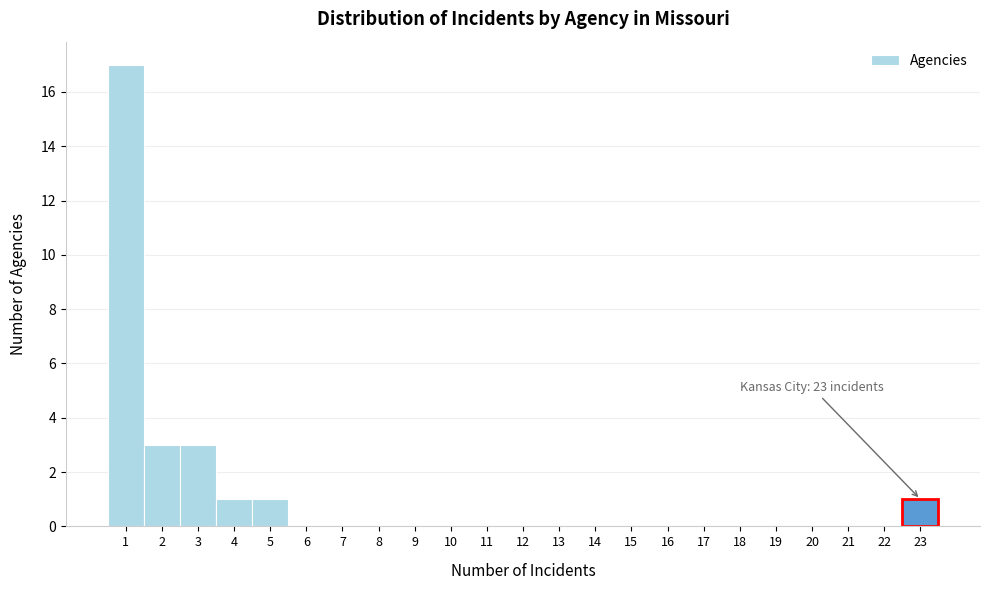

Which range on the x-axis has the tallest bar?

0.5 to 1.5